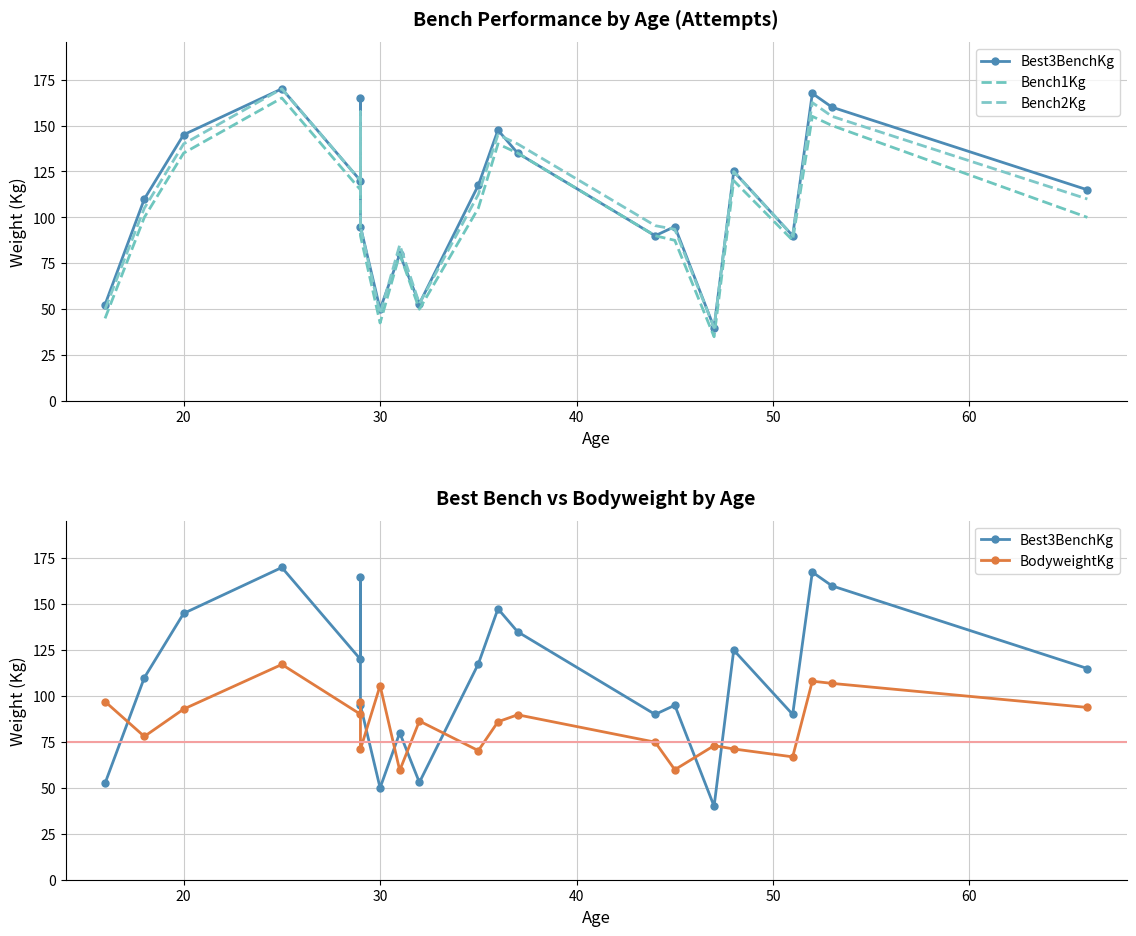

Which series ends up on top after the final intersection of BodyweightKg and Bench1Kg?

Bench1Kg